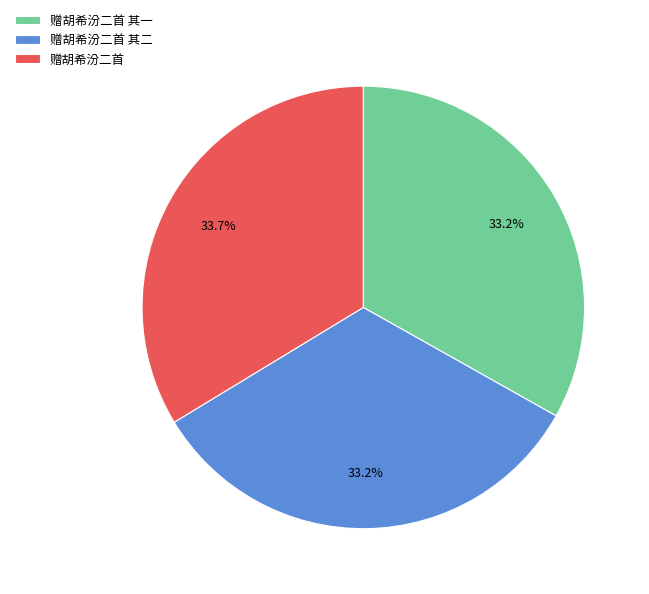

What is the largest slice in the pie chart?

赠胡希汾二首